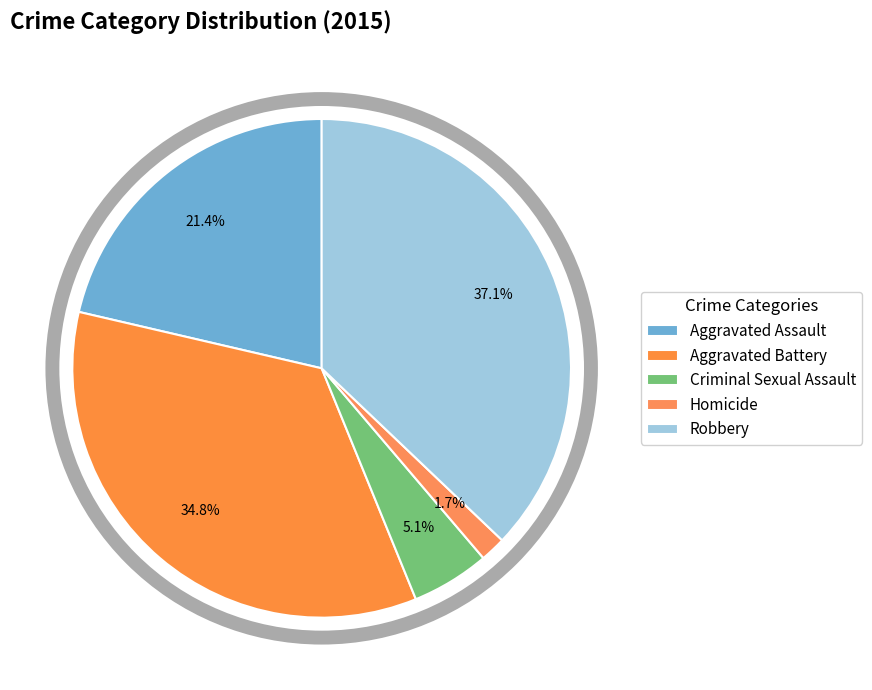

Combined, do Aggravated Assault and Criminal Sexual Assault account for over 50%?

No